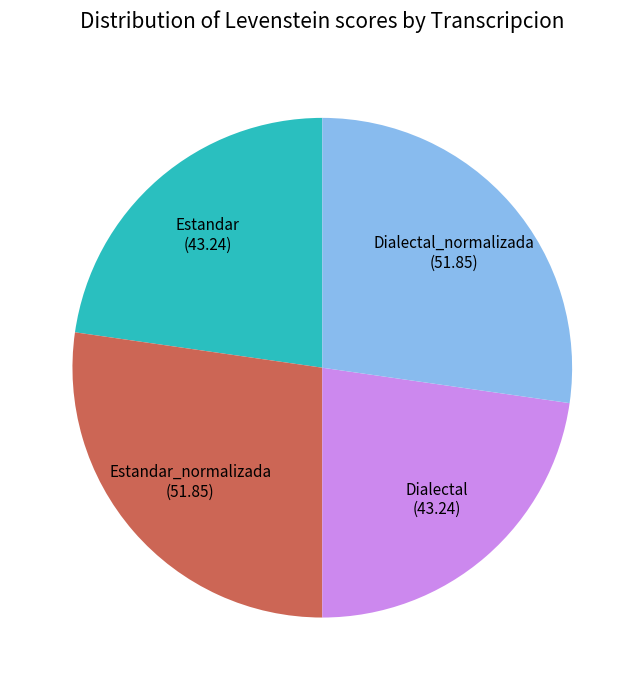

Combined, do Dialectal and Estandar account for over 50%?

No